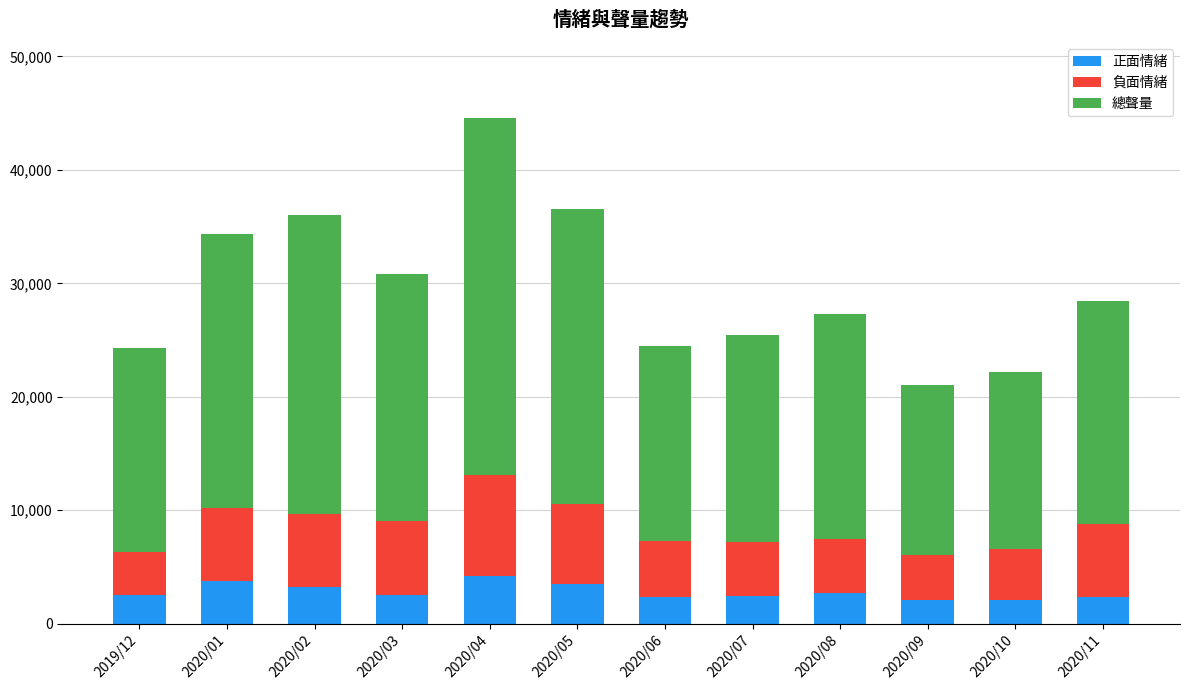

What is the maximum value for 正面情緒?

4235